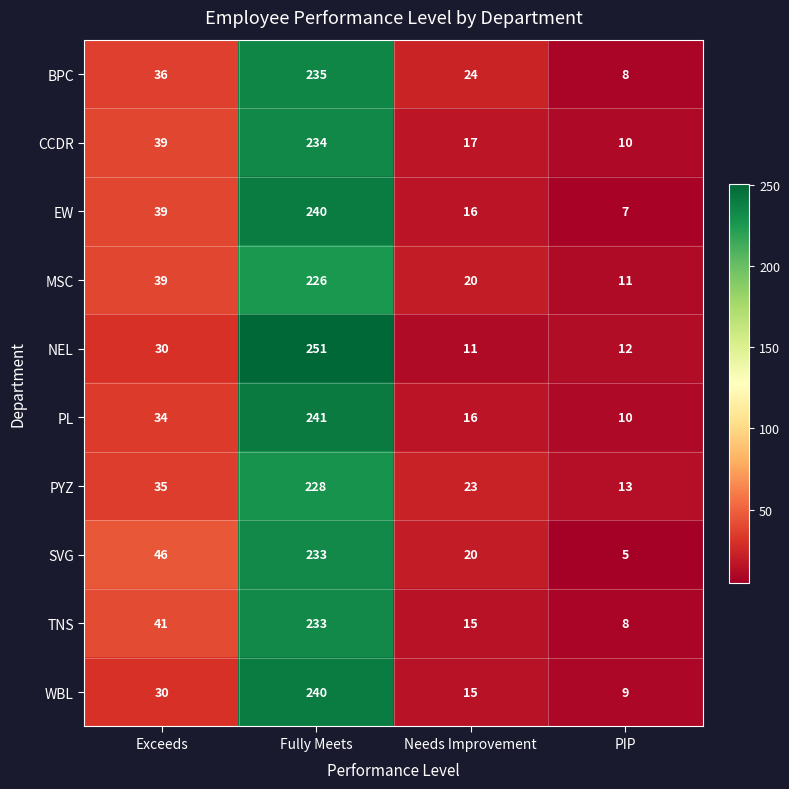

How many values in the NEL series are below 30?

2